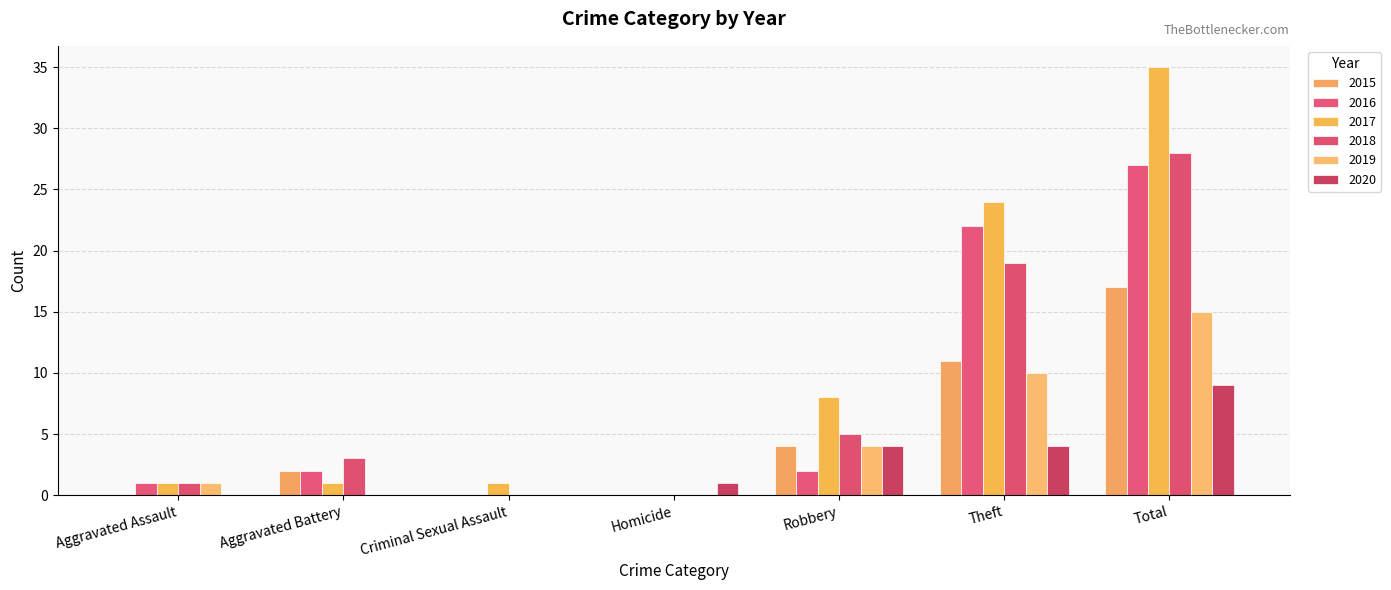

List the labels in order of 2019 value, smallest first.

Aggravated Battery, Criminal Sexual Assault, Homicide, Aggravated Assault, Robbery, Theft, Total